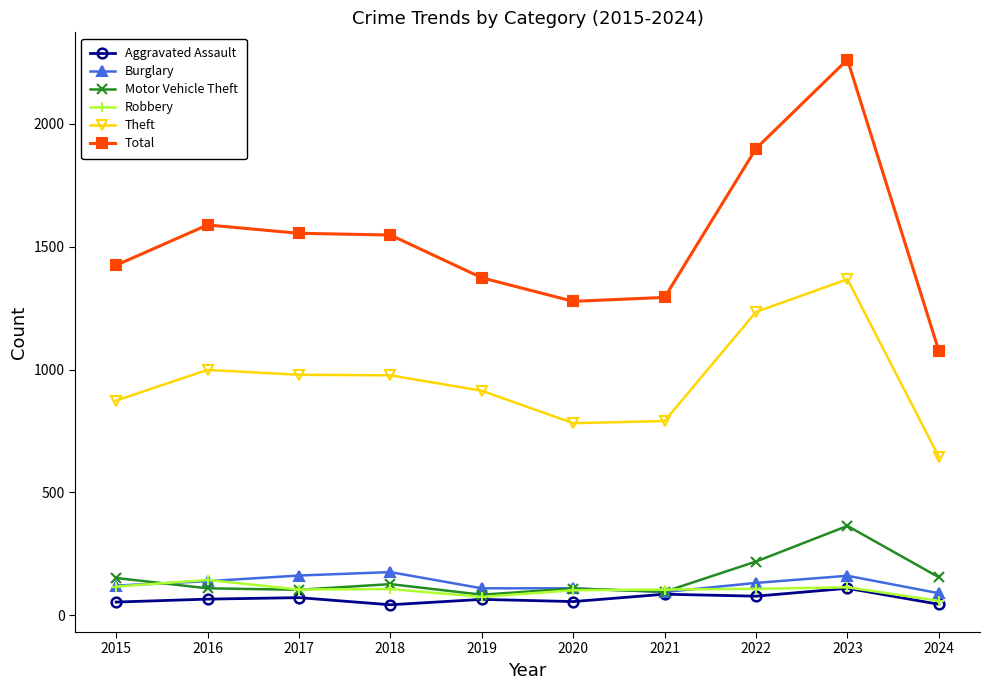

True or false: Total and Motor Vehicle Theft intersect in this chart.

False